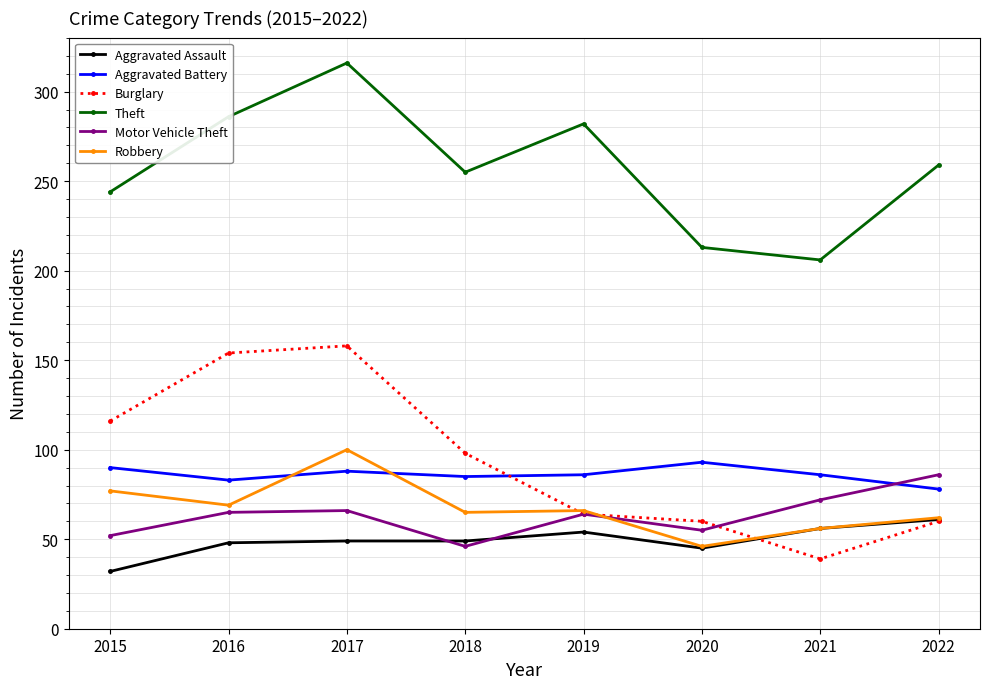

At which label is Theft closest to 261?

2022